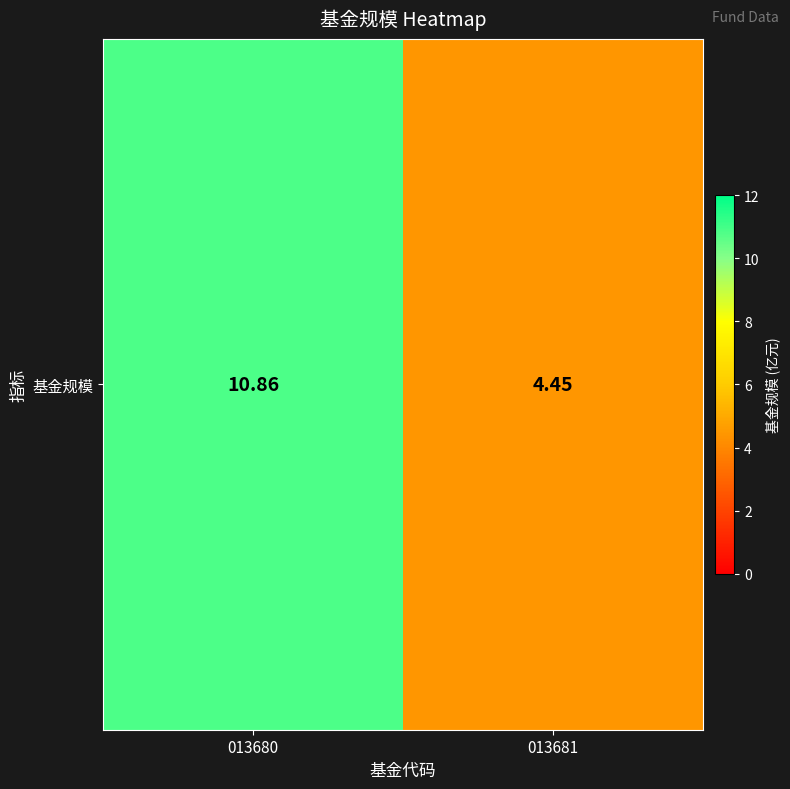

Which category has the lowest value across all series?

013681